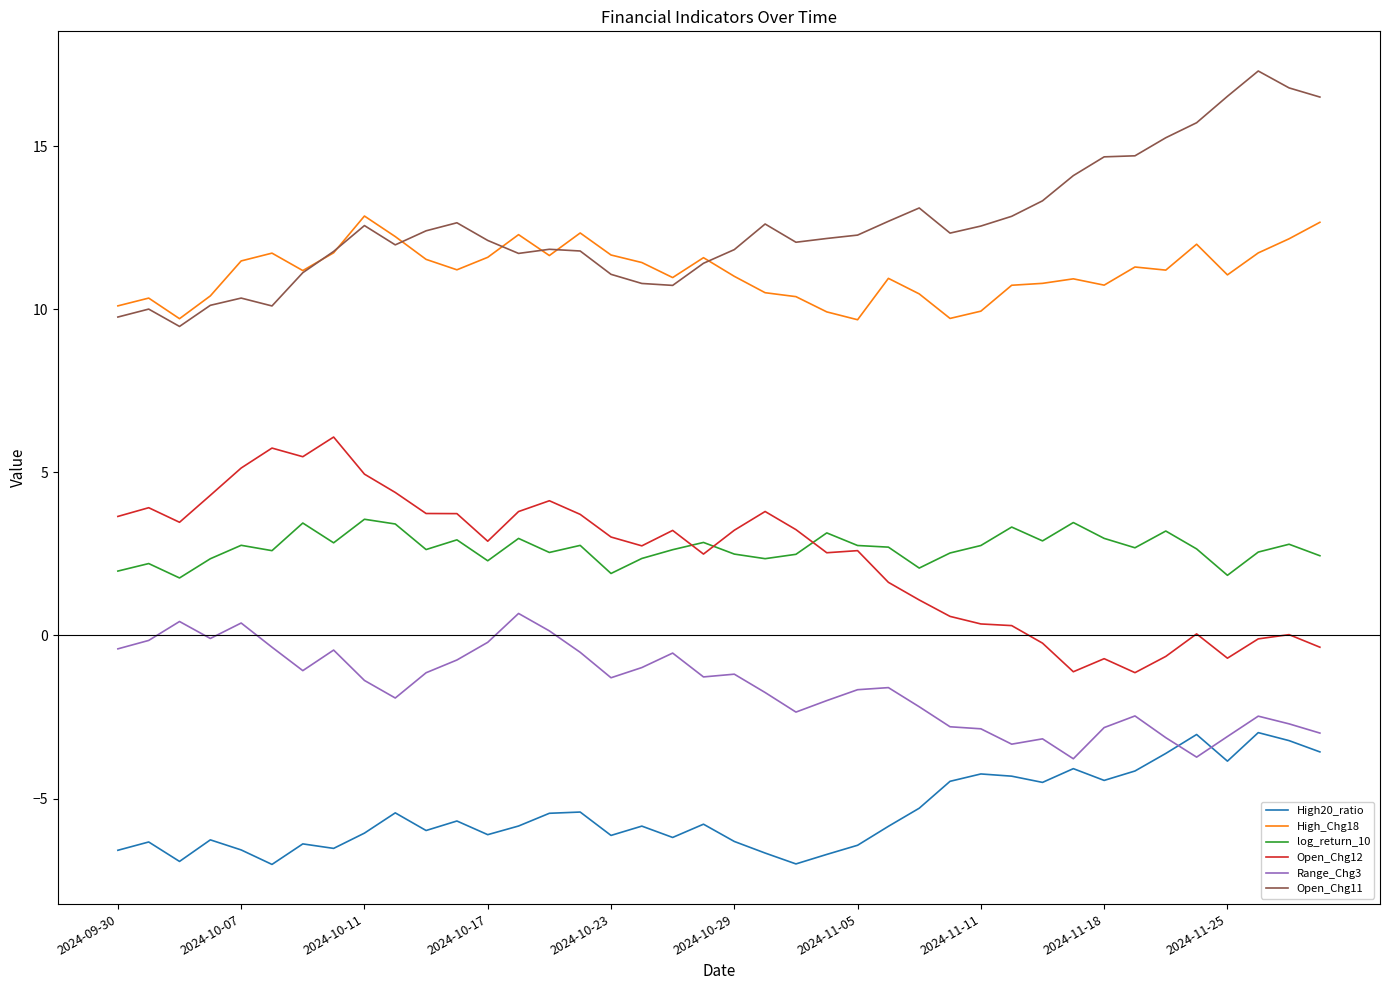

List the series in order of their peak value, highest first.

Open_Chg11, High_Chg18, Open_Chg12, log_return_10, Range_Chg3, High20_ratio